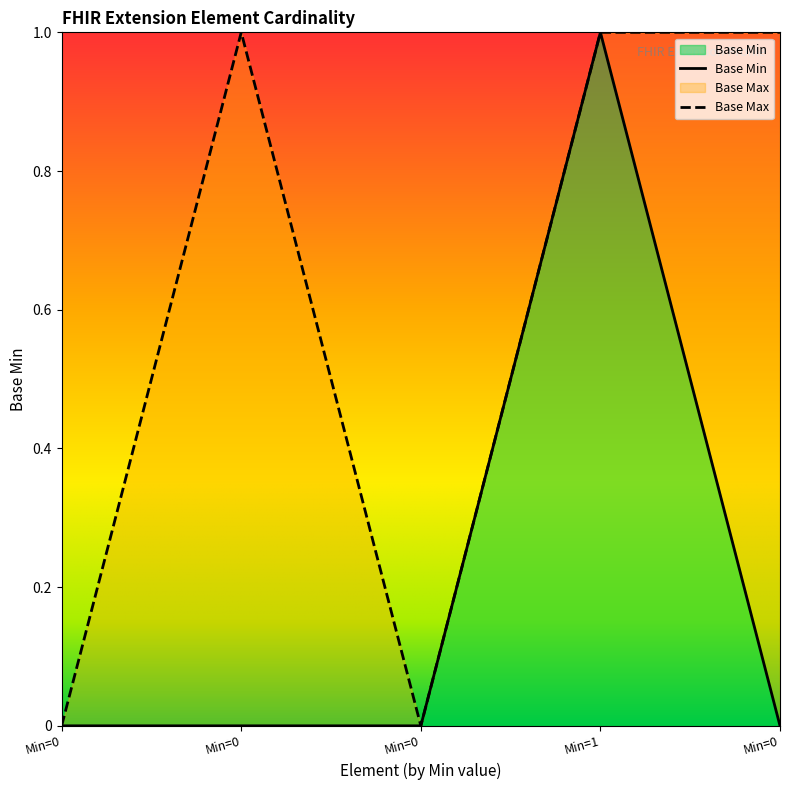

What is the value of the 4th point from the left?

1